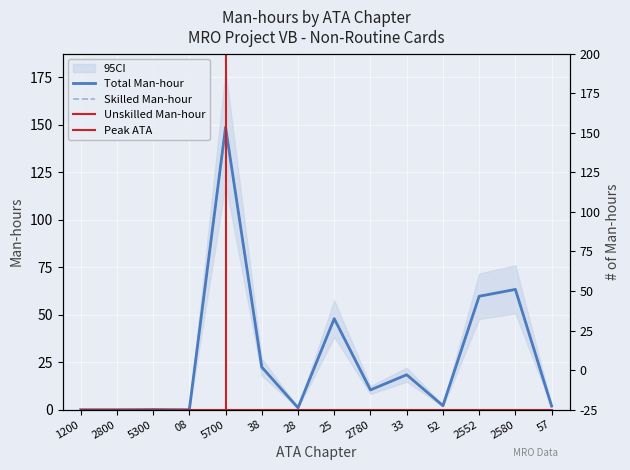

Rank the series at 2800 from lowest to highest value.

Total Man-hour, Skilled Man-hour